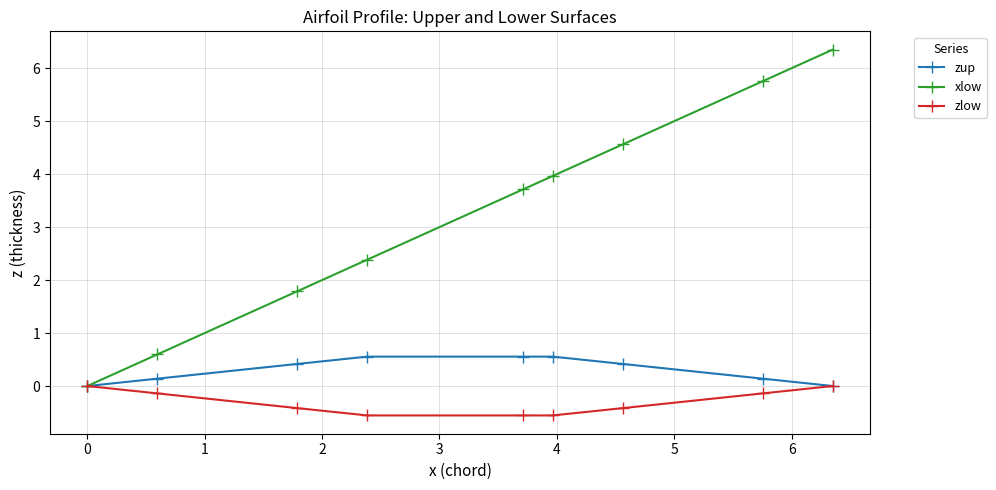

Which series has the widest spread of values?

xlow